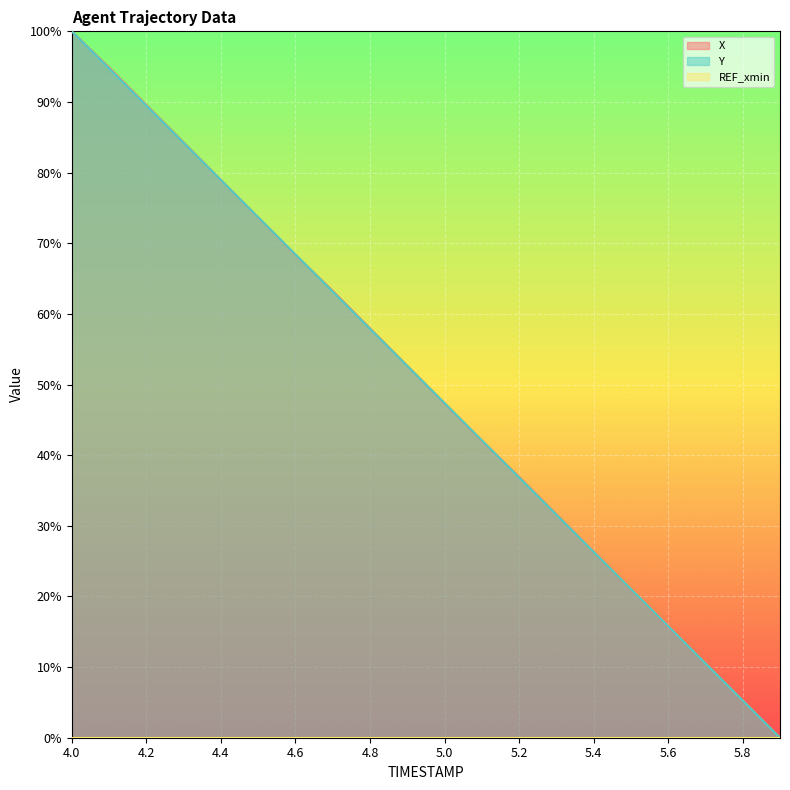

What is the difference between the second highest and minimum values in the Y series?

94.7